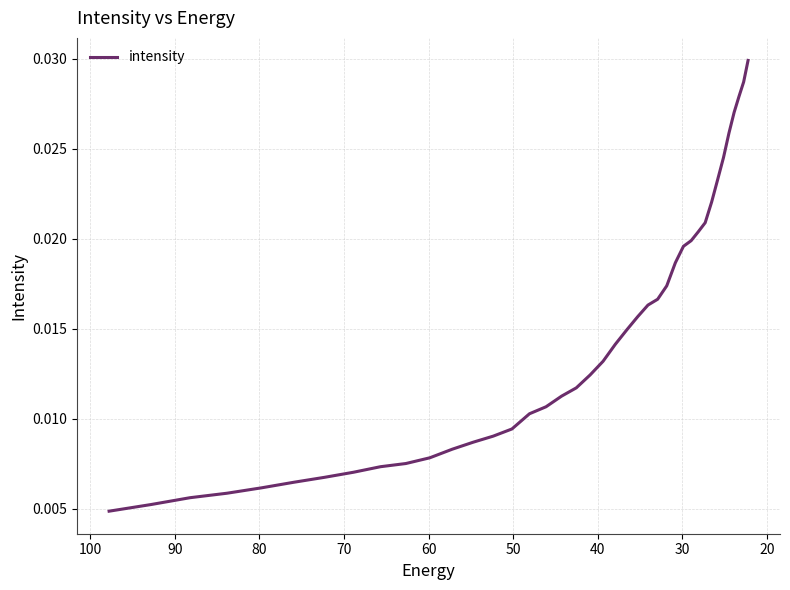

What is the label of the 9th point from the left?

90